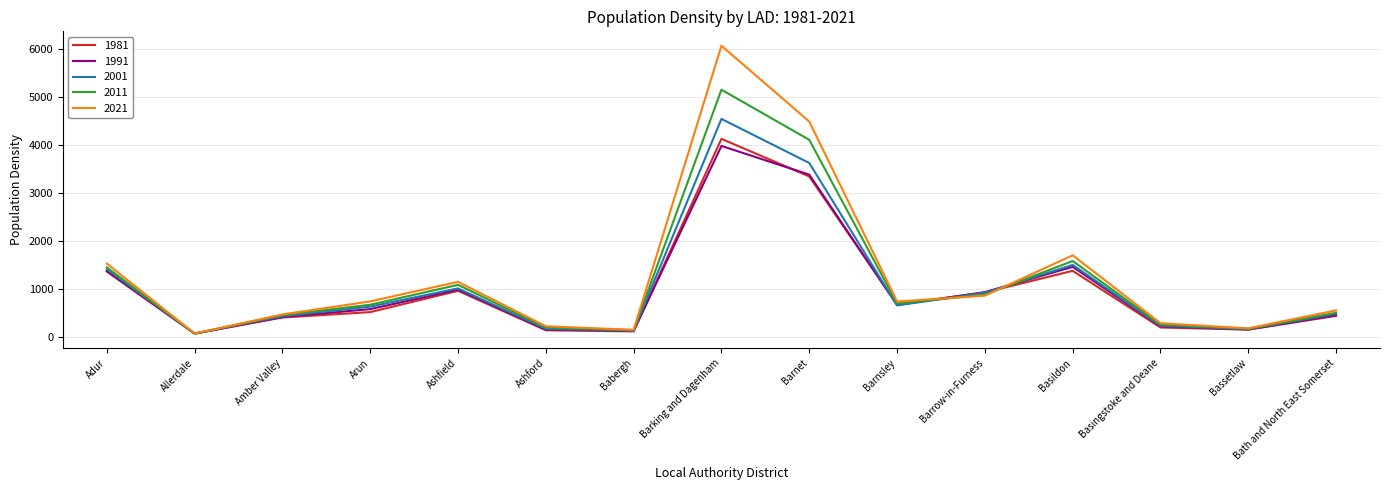

What position from the left is Babergh?

7